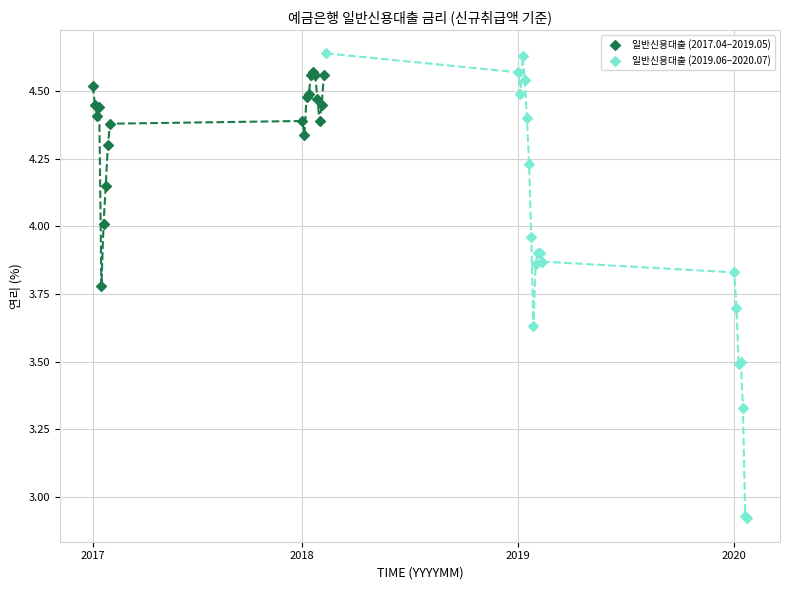

Which series has the widest spread of Y values?

일반신용대출 (2019.06–2020.07)